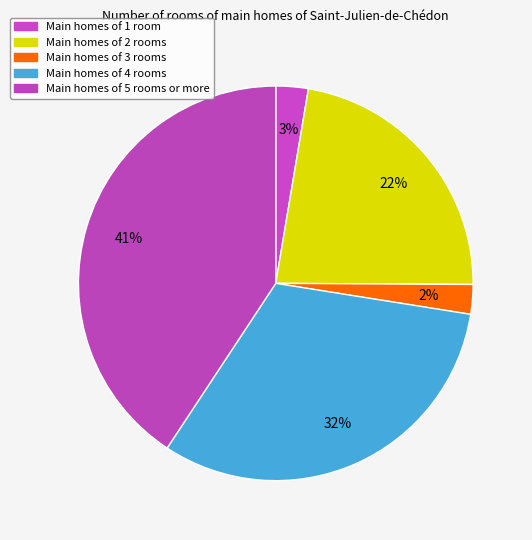

How many slices are in this pie chart?

5